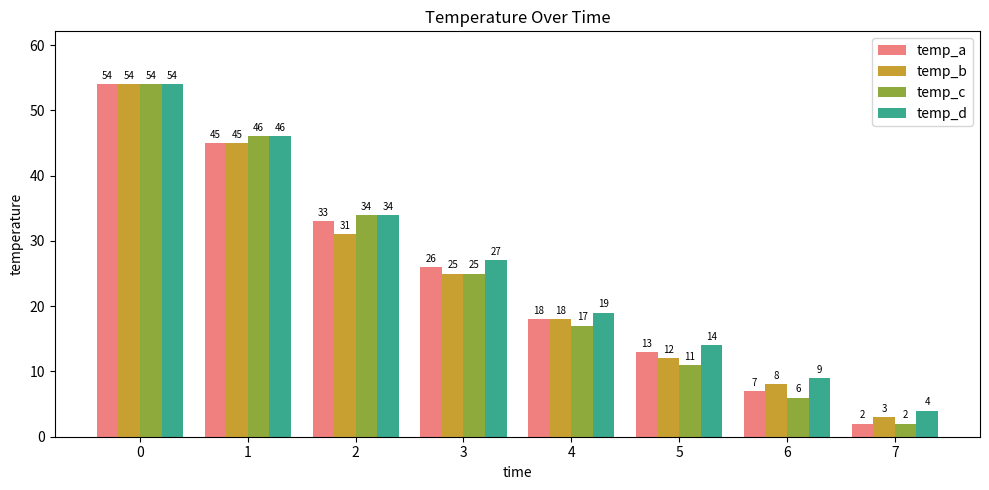

Which series changed the most between 1 and 4?

temp_c